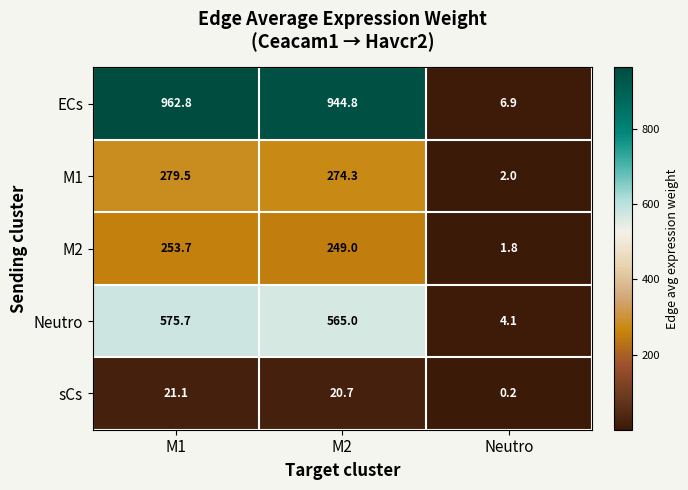

What is the spread (max minus min) of values at M2?

924.1